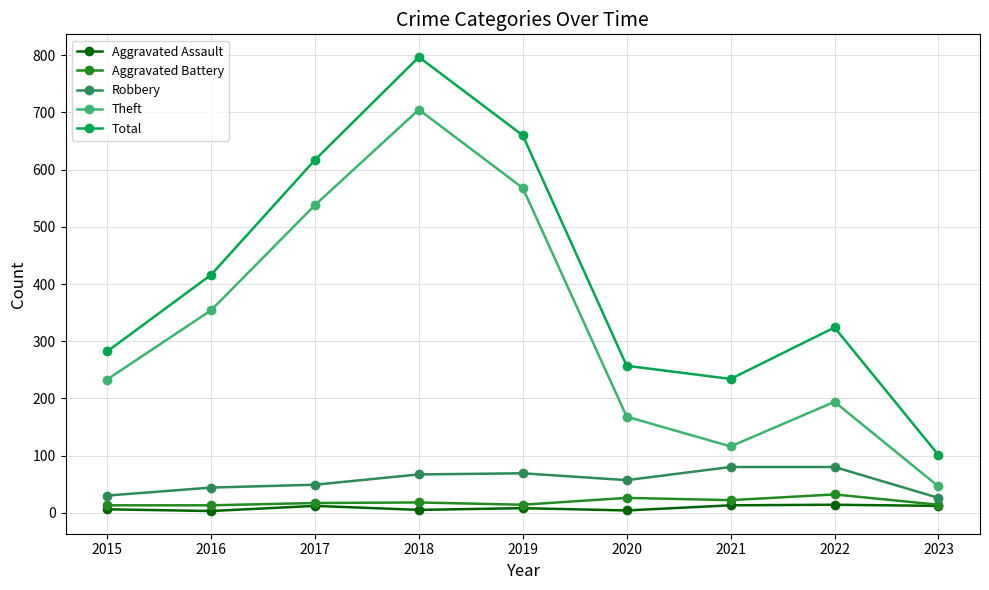

True or false: Aggravated Assault and Theft intersect in this chart.

False